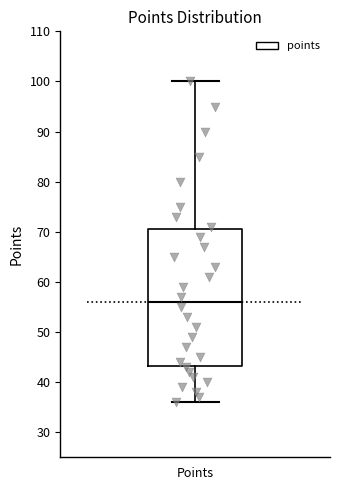

Transcribe this box plot: give where the median line is, the range the box spans, and where the two whiskers end, as read against the y-axis. The values are not printed on the chart, so give them approximately, as read against the axis.

median 56, box 43 to 71, whiskers 36 to 100